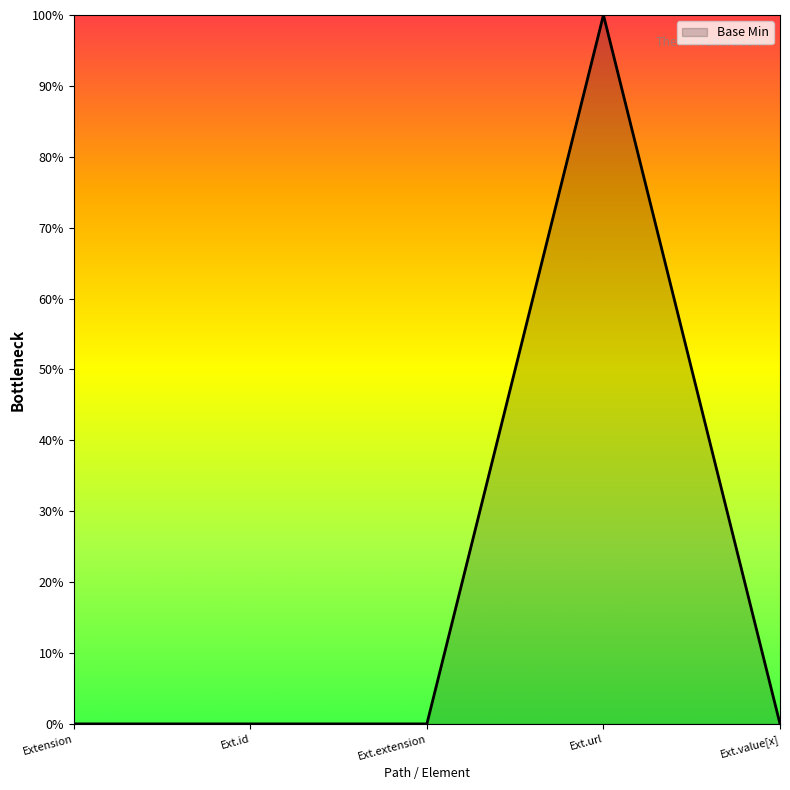

Does the chart have visible grid lines?

No